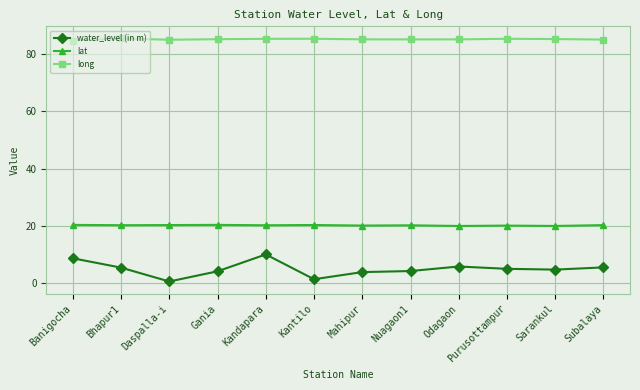

What is the label of the 1st point from the left?

Banigocha